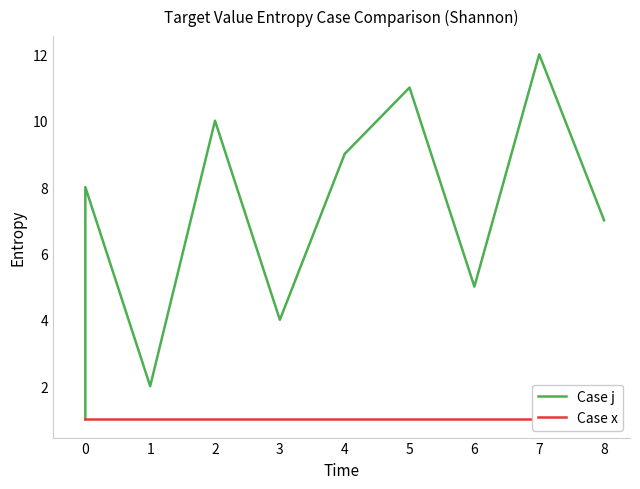

In j, how many points are lower than both neighbors (excluding endpoints)?

3